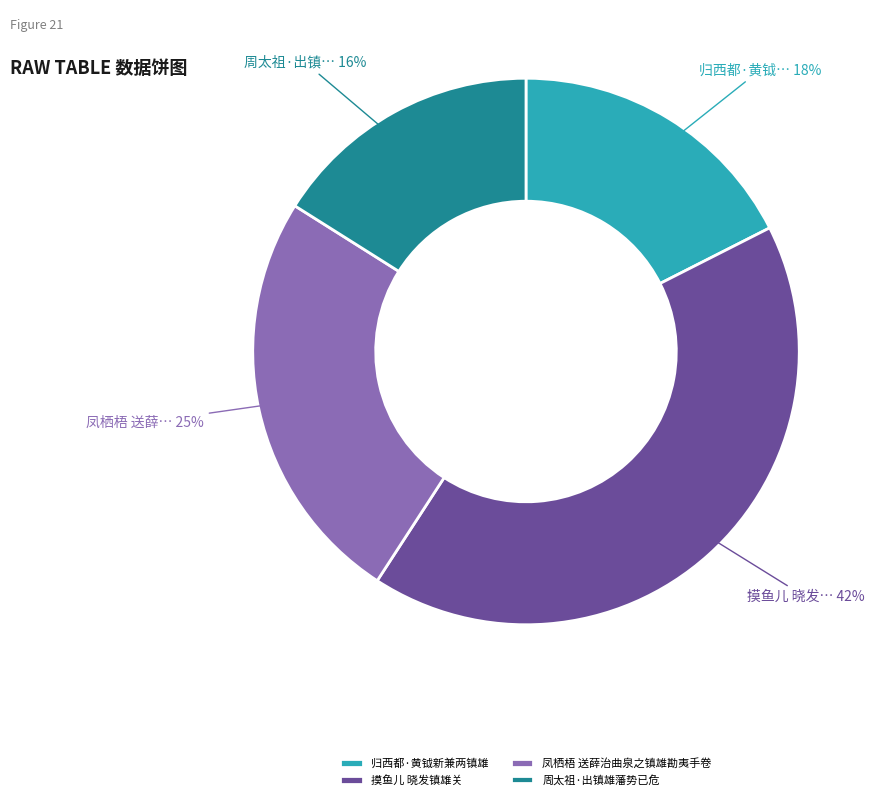

To the nearest percent, what portion does 凤栖梧 送薛治曲泉之镇雄勘夷手卷 represent?

25%